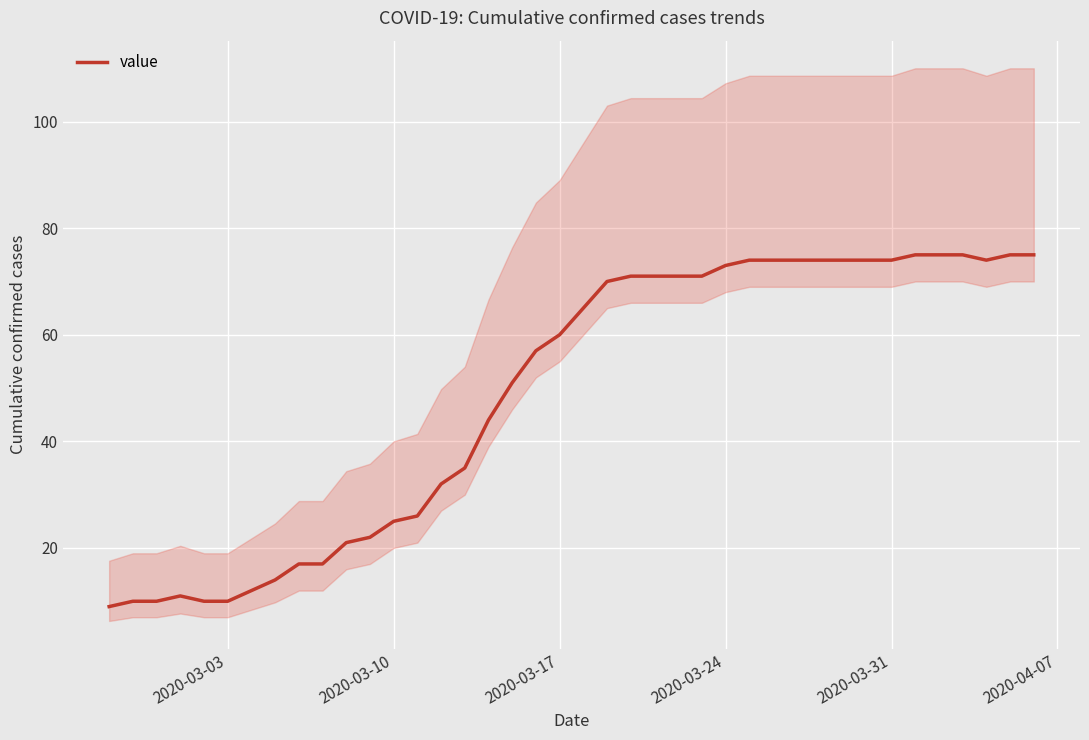

Is it true that value equals 129 at 2020-03-31?

False